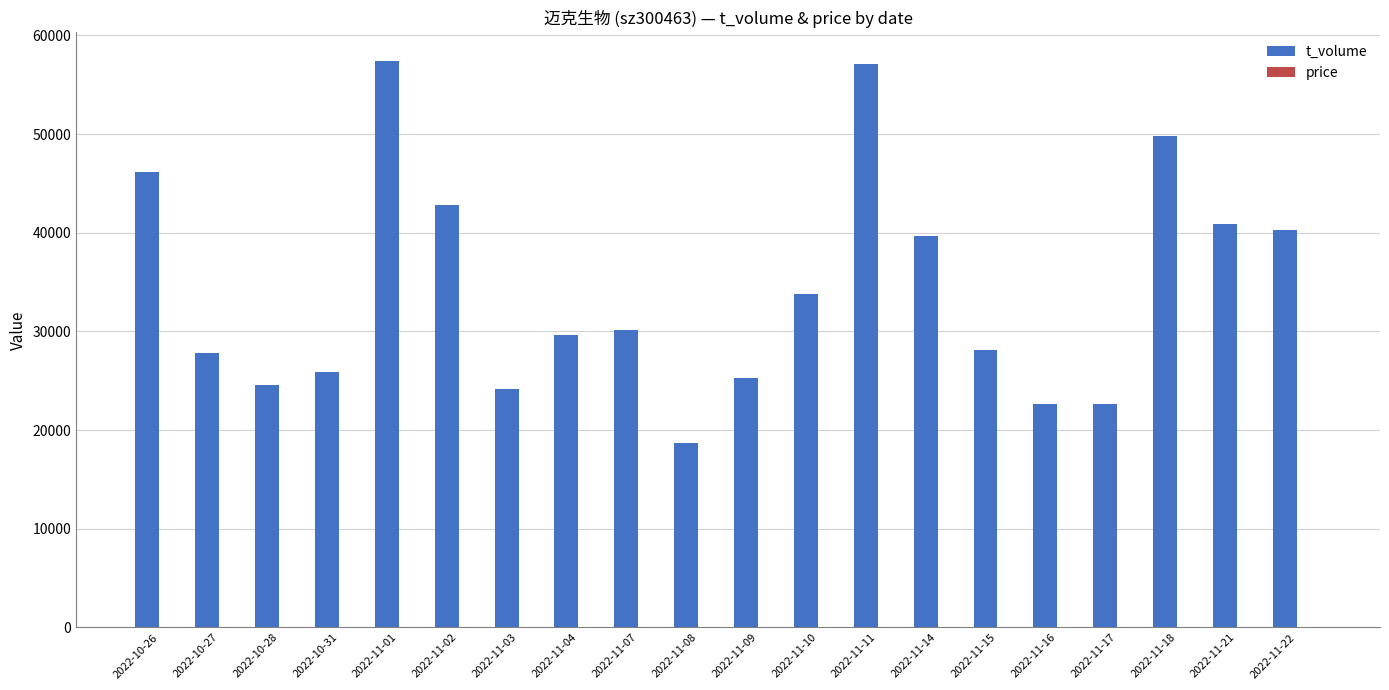

Which series has the largest total across all categories?

t_volume